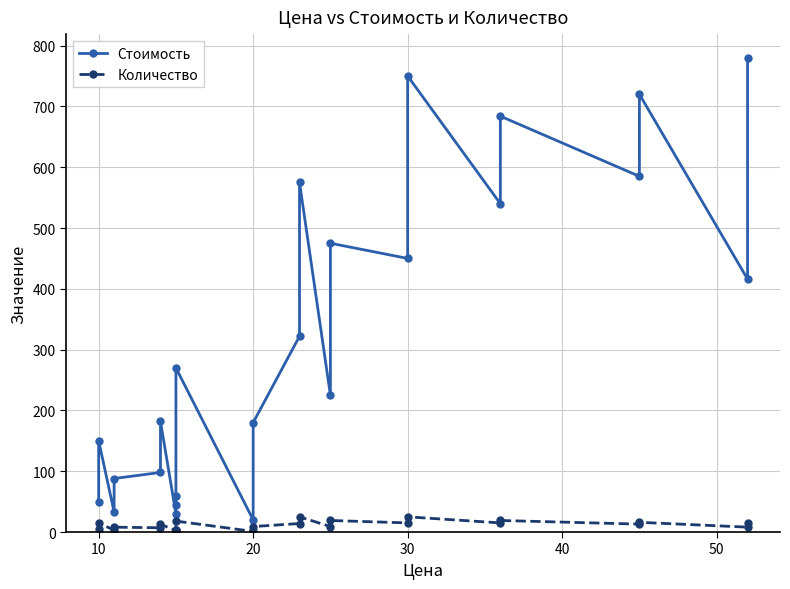

What is the average value of the Количество series?

12